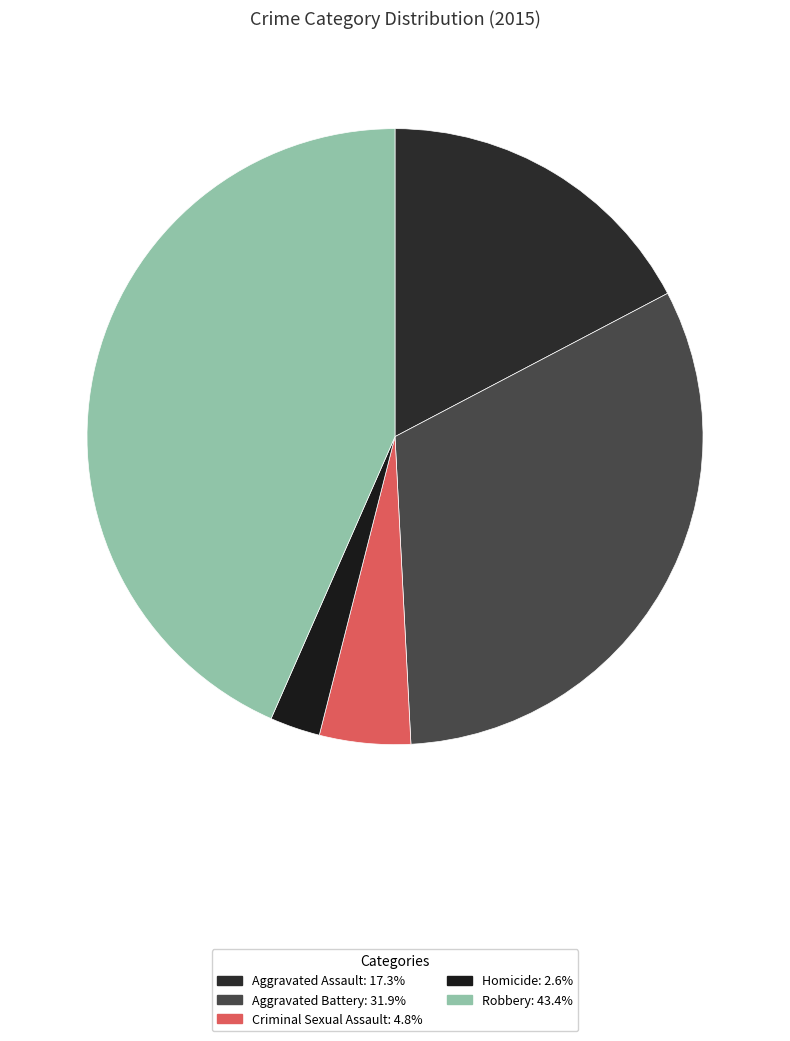

Does Homicide account for over 50% of the chart?

No